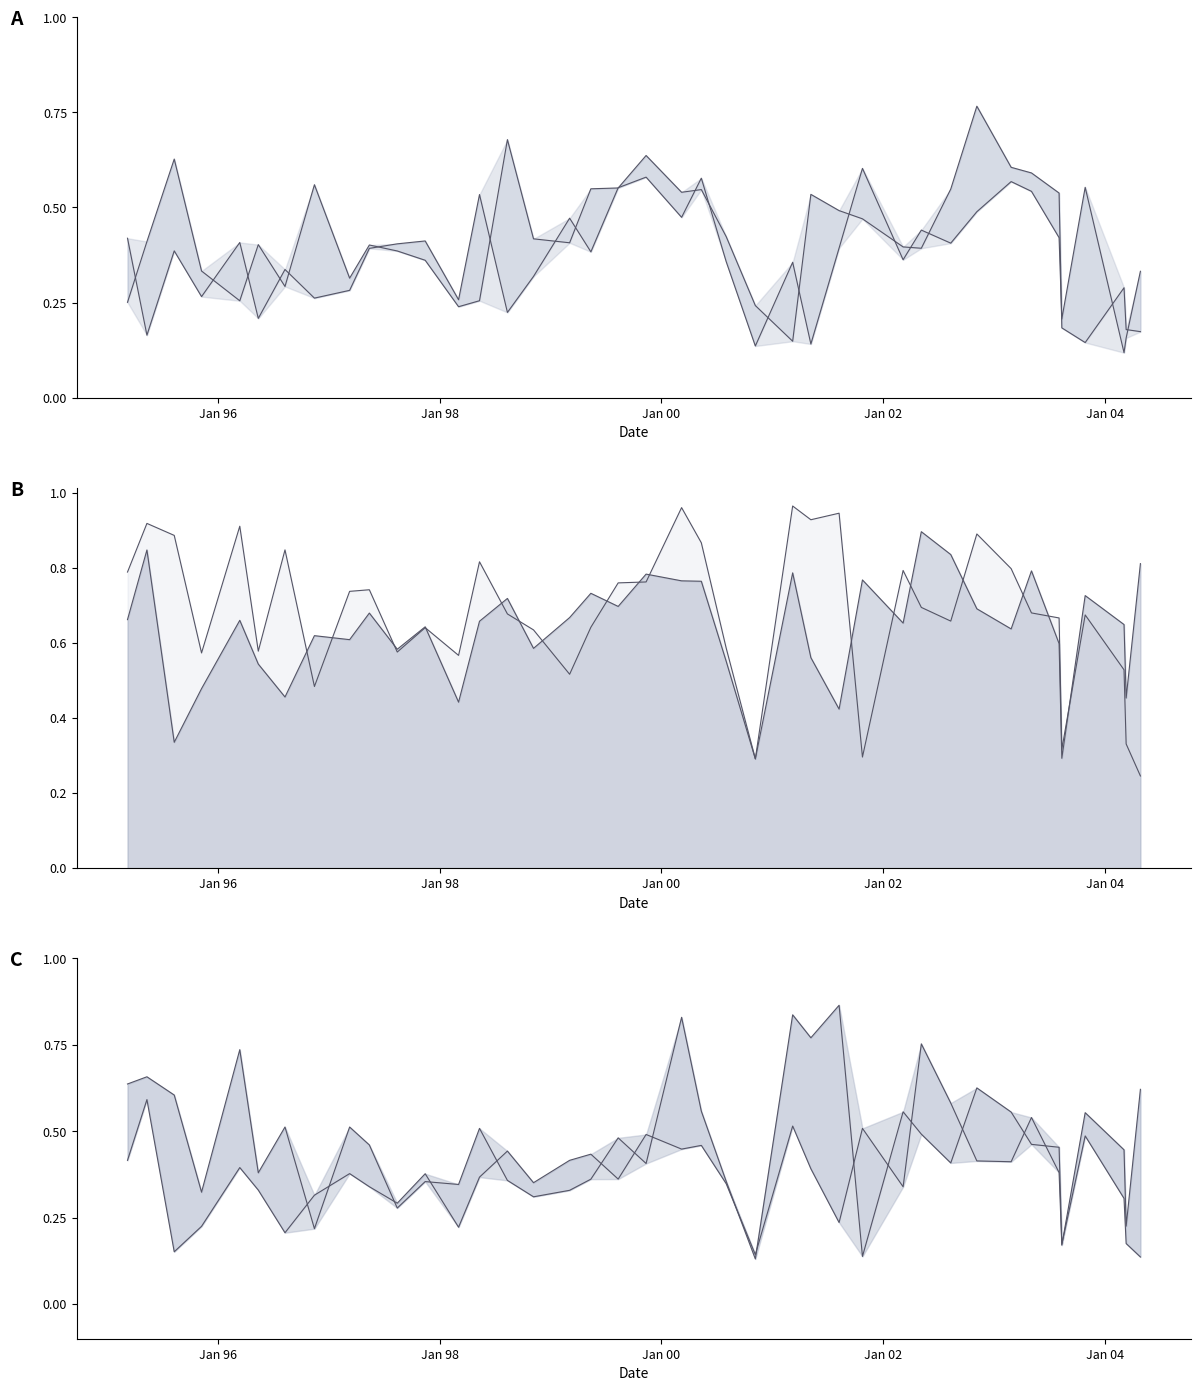

Reading left to right, transcribe all the data shown in this chart.

simtfidf4: 1995-03-09=0.6	1995-05-12=0.7	1995-08-10=0.6	1995-11-08=0.3	1996-03-13=0.7	1996-05-13=0.4	1996-08-09=0.5	1996-11-14=0.2	1997-03-10=0.5	1997-05-14=0.5	1997-08-14=0.3	1997-11-14=0.4	1998-03-04=0.3	1998-05-12=0.5	1998-08-12=0.4	1998-11-06=0.3	1999-03-05=0.3	1999-05-14=0.4	1999-08-12=0.5	1999-11-12=0.4	2000-03-08=0.8	2000-05-12=0.6	2000-08-02=0.4	2000-11-06=0.1	2001-03-09=0.8	2001-05-08=0.8	2001-08-09=0.9	2001-10-25=0.1	2002-03-08=0.6	2002-05-07=0.5	2002-08-12=0.4	2002-11-06=0.6	2003-02-27=0.6	2003-05-05=0.5	2003-08-04=0.5	2003-08-13=0.2	2003-10-29=0.5	2004-03-05=0.3	2004-03-12=0.2	2004-04-28=0.1
simtfidf3: 1995-03-09=0.4	1995-05-12=0.6	1995-08-10=0.2	1995-11-08=0.2	1996-03-13=0.4	1996-05-13=0.3	1996-08-09=0.2	1996-11-14=0.3	1997-03-10=0.4	1997-05-14=0.3	1997-08-14=0.3	1997-11-14=0.4	1998-03-04=0.2	1998-05-12=0.4	1998-08-12=0.4	1998-11-06=0.4	1999-03-05=0.4	1999-05-14=0.4	1999-08-12=0.4	1999-11-12=0.5	2000-03-08=0.4	2000-05-12=0.5	2000-08-02=0.3	2000-11-06=0.1	2001-03-09=0.5	2001-05-08=0.4	2001-08-09=0.2	2001-10-25=0.5	2002-03-08=0.3	2002-05-07=0.8	2002-08-12=0.6	2002-11-06=0.4	2003-02-27=0.4	2003-05-05=0.5	2003-08-04=0.4	2003-08-13=0.2	2003-10-29=0.6	2004-03-05=0.4	2004-03-12=0.2	2004-04-28=0.6
simtfidf2: 1995-03-09=0.4	1995-05-12=0.2	1995-08-10=0.4	1995-11-08=0.3	1996-03-13=0.4	1996-05-13=0.2	1996-08-09=0.3	1996-11-14=0.3	1997-03-10=0.3	1997-05-14=0.4	1997-08-14=0.4	1997-11-14=0.4	1998-03-04=0.3	1998-05-12=0.5	1998-08-12=0.2	1998-11-06=0.3	1999-03-05=0.5	1999-05-14=0.4	1999-08-12=0.6	1999-11-12=0.6	2000-03-08=0.5	2000-05-12=0.6	2000-08-02=0.4	2000-11-06=0.1	2001-03-09=0.4	2001-05-08=0.1	2001-08-09=0.4	2001-10-25=0.6	2002-03-08=0.4	2002-05-07=0.4	2002-08-12=0.4	2002-11-06=0.5	2003-02-27=0.6	2003-05-05=0.5	2003-08-04=0.4	2003-08-13=0.2	2003-10-29=0.6	2004-03-05=0.1	2004-03-12=0.2	2004-04-28=0.3
simtfidf1: 1995-03-09=0.3	1995-05-12=0.4	1995-08-10=0.6	1995-11-08=0.3	1996-03-13=0.3	1996-05-13=0.4	1996-08-09=0.3	1996-11-14=0.6	1997-03-10=0.3	1997-05-14=0.4	1997-08-14=0.4	1997-11-14=0.4	1998-03-04=0.2	1998-05-12=0.3	1998-08-12=0.7	1998-11-06=0.4	1999-03-05=0.4	1999-05-14=0.5	1999-08-12=0.6	1999-11-12=0.6	2000-03-08=0.5	2000-05-12=0.5	2000-08-02=0.4	2000-11-06=0.2	2001-03-09=0.1	2001-05-08=0.5	2001-08-09=0.5	2001-10-25=0.5	2002-03-08=0.4	2002-05-07=0.4	2002-08-12=0.5	2002-11-06=0.8	2003-02-27=0.6	2003-05-05=0.6	2003-08-04=0.5	2003-08-13=0.2	2003-10-29=0.1	2004-03-05=0.3	2004-03-12=0.2	2004-04-28=0.2
simcount4: 1995-03-09=0.8	1995-05-12=0.9	1995-08-10=0.9	1995-11-08=0.6	1996-03-13=0.9	1996-05-13=0.6	1996-08-09=0.8	1996-11-14=0.5	1997-03-10=0.7	1997-05-14=0.7	1997-08-14=0.6	1997-11-14=0.6	1998-03-04=0.6	1998-05-12=0.8	1998-08-12=0.7	1998-11-06=0.6	1999-03-05=0.5	1999-05-14=0.6	1999-08-12=0.8	1999-11-12=0.8	2000-03-08=1.0	2000-05-12=0.9	2000-08-02=0.6	2000-11-06=0.3	2001-03-09=1.0	2001-05-08=0.9	2001-08-09=0.9	2001-10-25=0.3	2002-03-08=0.8	2002-05-07=0.7	2002-08-12=0.7	2002-11-06=0.9	2003-02-27=0.8	2003-05-05=0.7	2003-08-04=0.7	2003-08-13=0.3	2003-10-29=0.7	2004-03-05=0.5	2004-03-12=0.3	2004-04-28=0.2
simcount3: 1995-03-09=0.7	1995-05-12=0.8	1995-08-10=0.3	1995-11-08=0.5	1996-03-13=0.7	1996-05-13=0.5	1996-08-09=0.5	1996-11-14=0.6	1997-03-10=0.6	1997-05-14=0.7	1997-08-14=0.6	1997-11-14=0.6	1998-03-04=0.4	1998-05-12=0.7	1998-08-12=0.7	1998-11-06=0.6	1999-03-05=0.7	1999-05-14=0.7	1999-08-12=0.7	1999-11-12=0.8	2000-03-08=0.8	2000-05-12=0.8	2000-08-02=0.6	2000-11-06=0.3	2001-03-09=0.8	2001-05-08=0.6	2001-08-09=0.4	2001-10-25=0.8	2002-03-08=0.7	2002-05-07=0.9	2002-08-12=0.8	2002-11-06=0.7	2003-02-27=0.6	2003-05-05=0.8	2003-08-04=0.6	2003-08-13=0.3	2003-10-29=0.7	2004-03-05=0.6	2004-03-12=0.5	2004-04-28=0.8